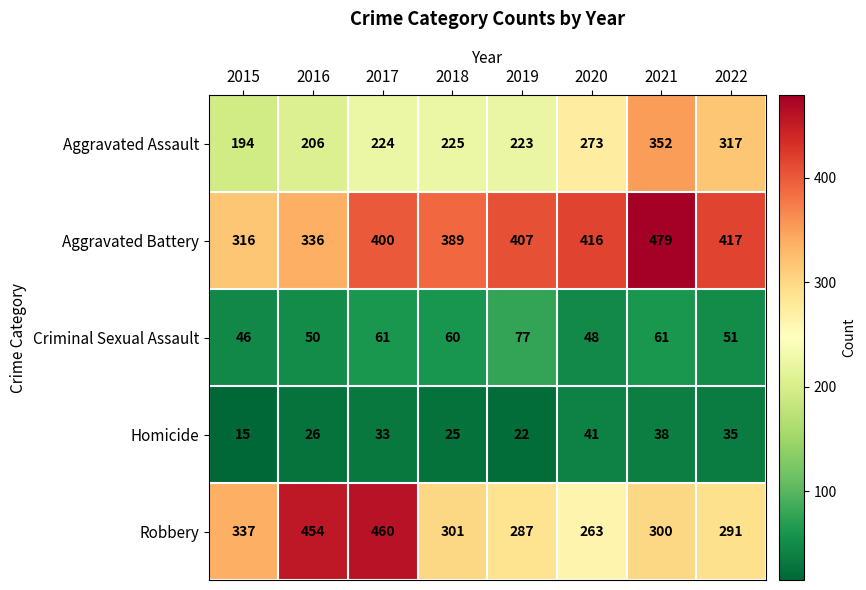

What is the total value across all series at 2017?

1178